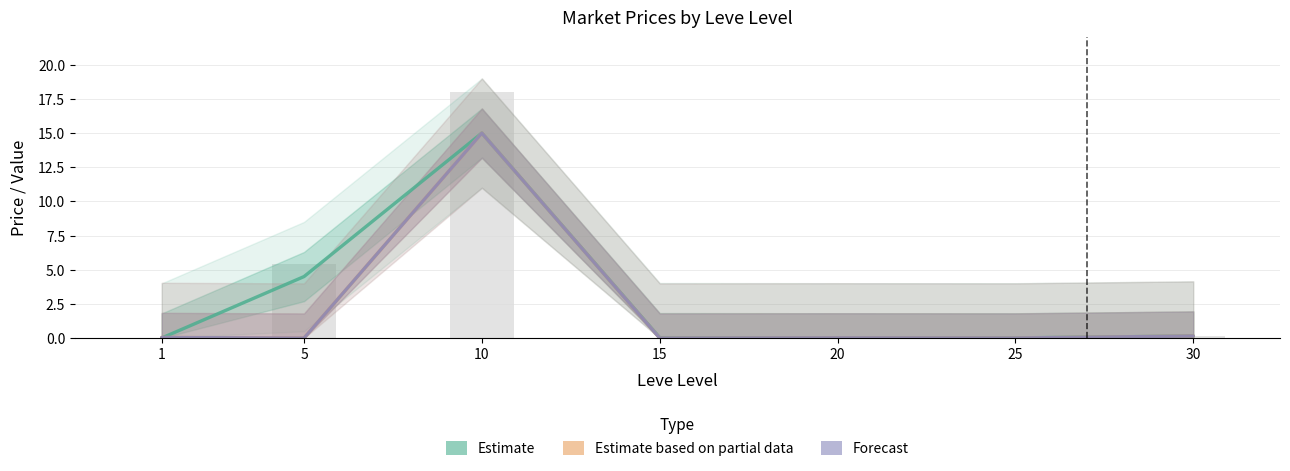

How many categories are shown in the chart?

7